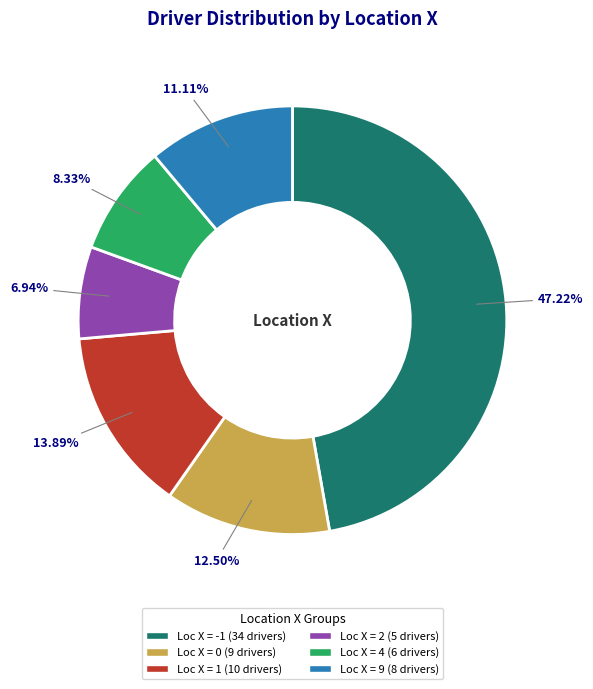

Is there a majority slice in this chart?

No